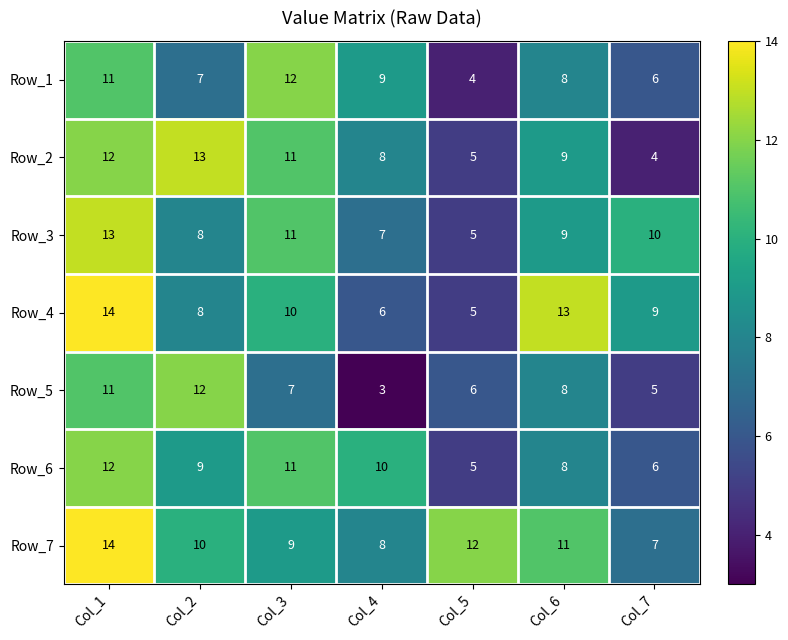

Between Col_1 and Col_7, which series saw the biggest shift?

Row_2